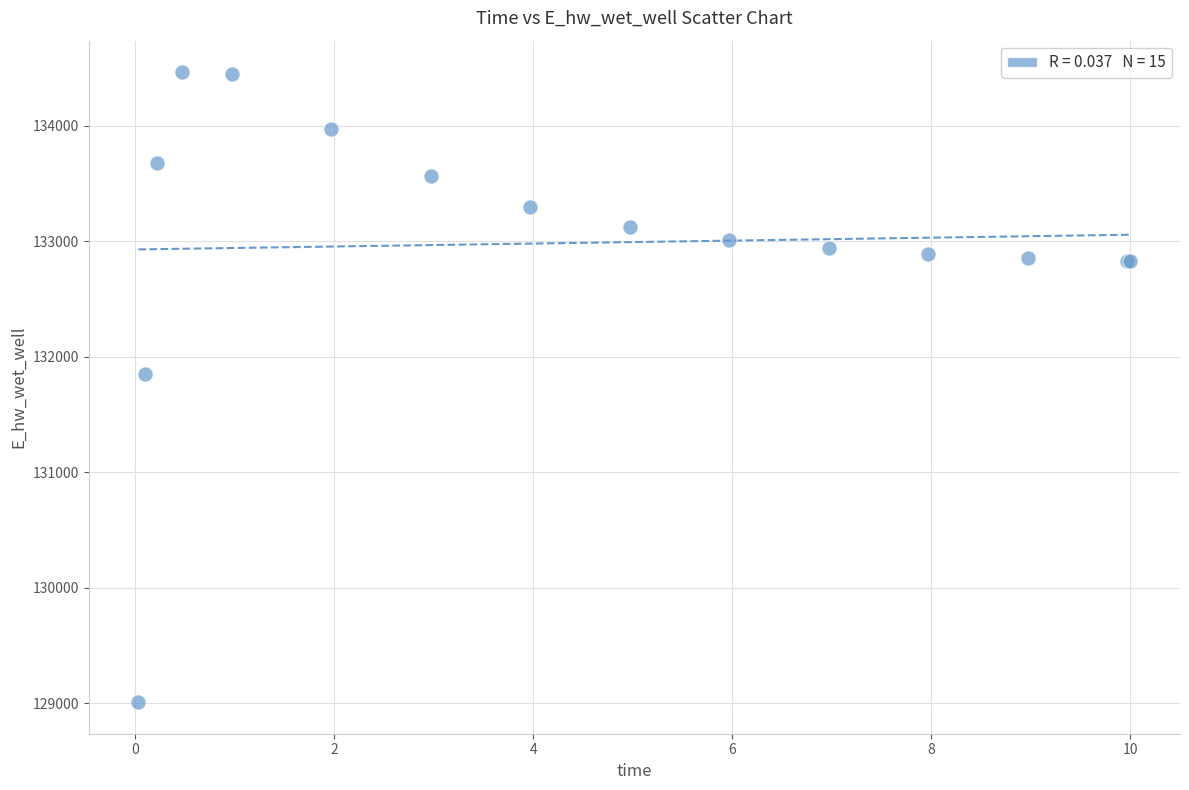

What Y value in the scatter plot is closest to 131737?

131855.6